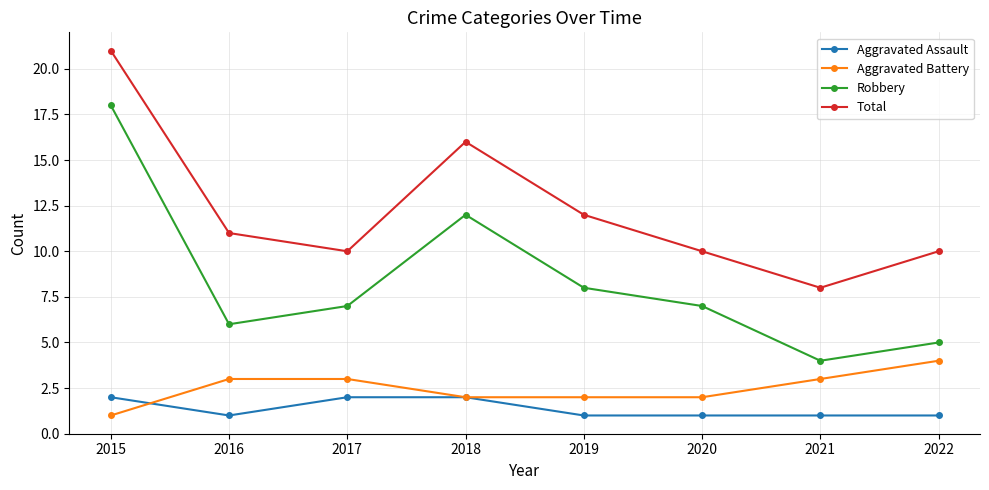

How many series are shown in this chart?

4